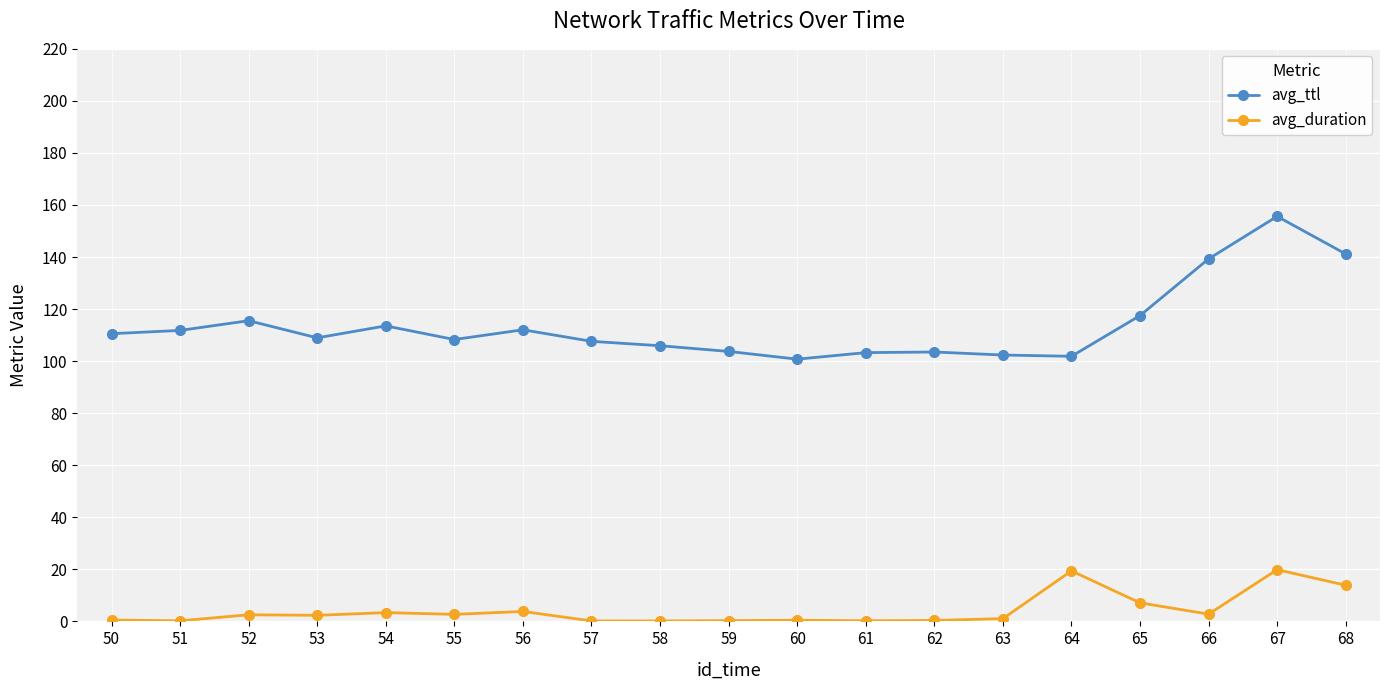

True or false: avg_duration has more than 0 points higher than both neighbors.

True